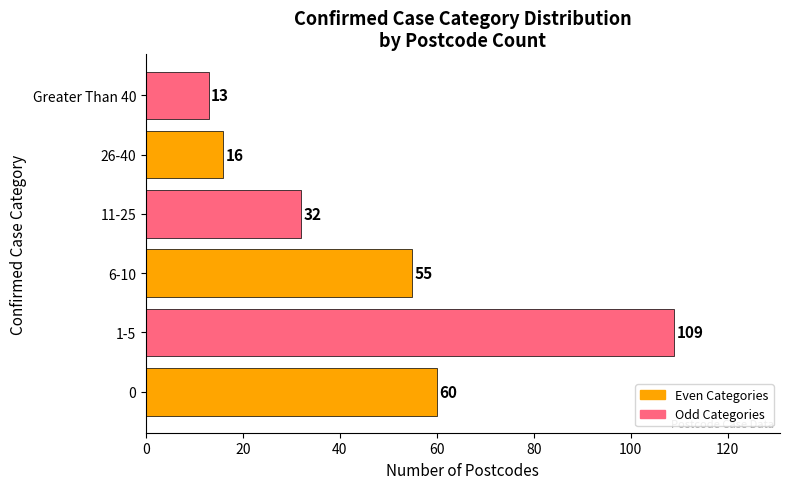

Reading top to bottom, what are all the values shown in this chart?

Greater Than 40=13	26-40=16	11-25=32	6-10=55	1-5=109	0=60